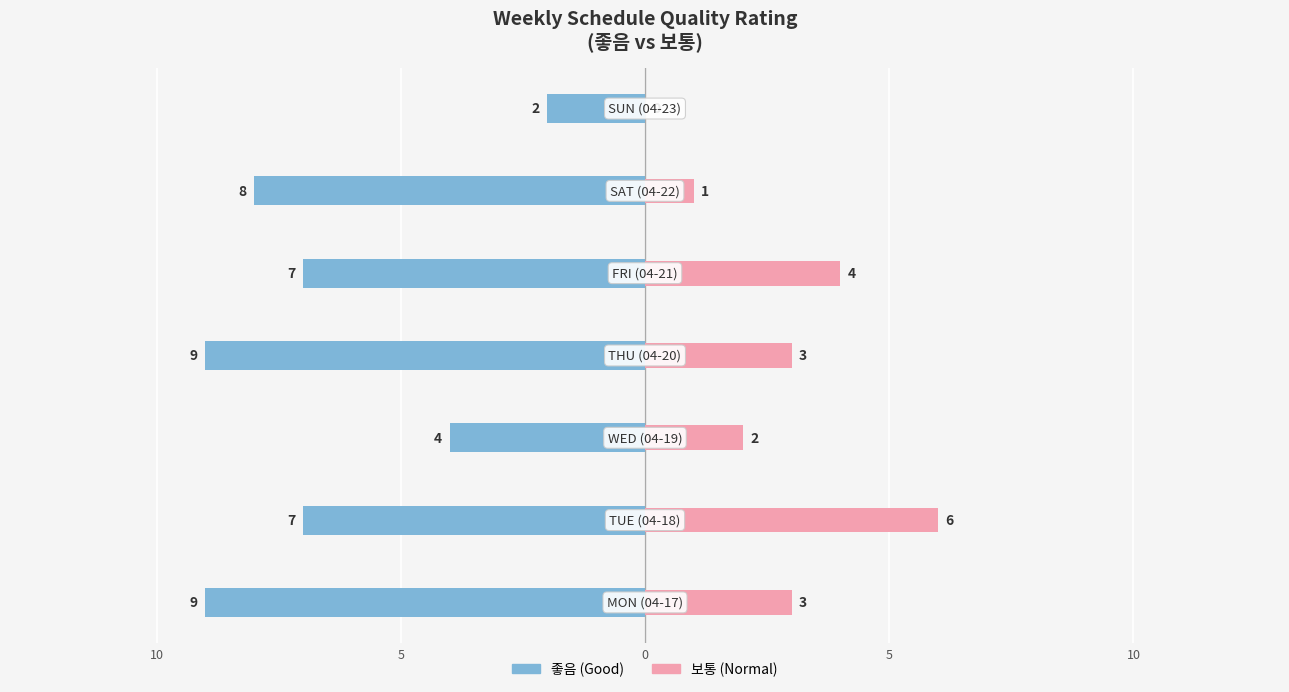

What is the spread (max minus min) of values at 6?

2